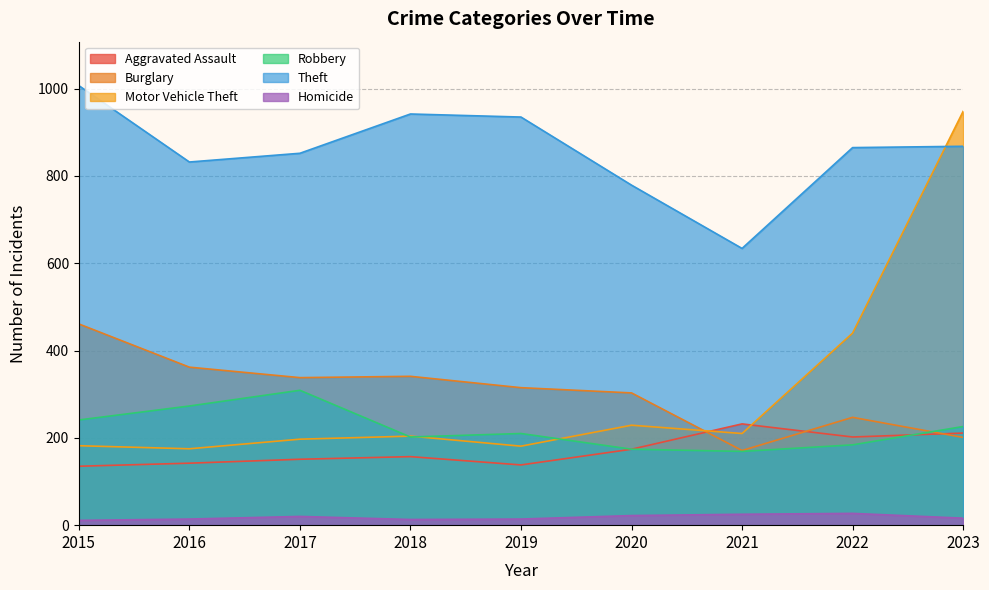

What are all the series names shown in the legend?

Aggravated Assault, Burglary, Motor Vehicle Theft, Robbery, Theft, Homicide